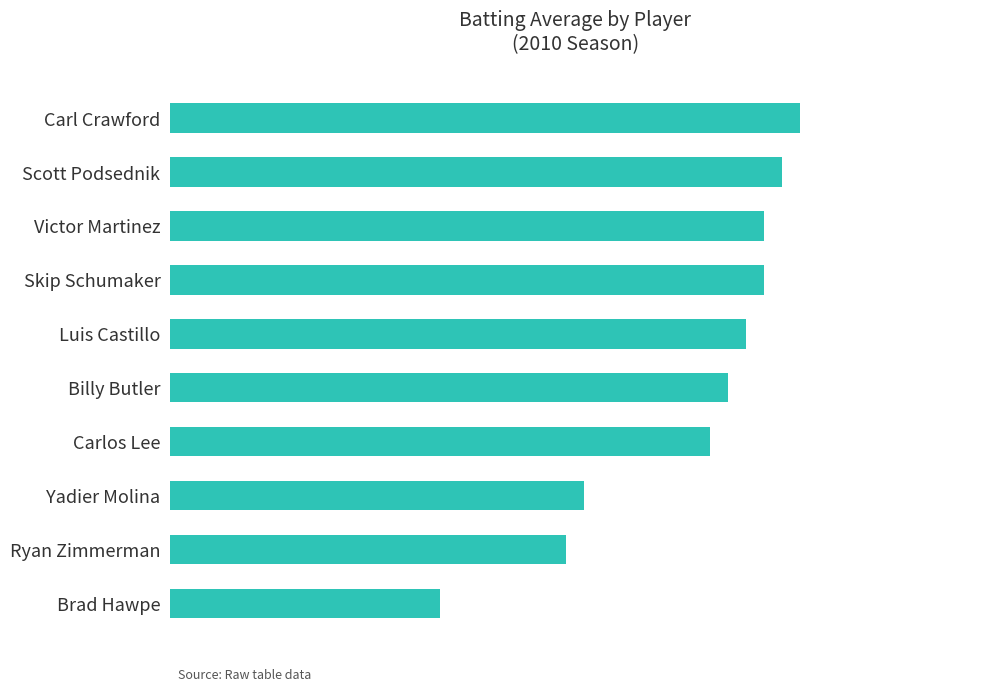

Does the chart contain any negative values?

No